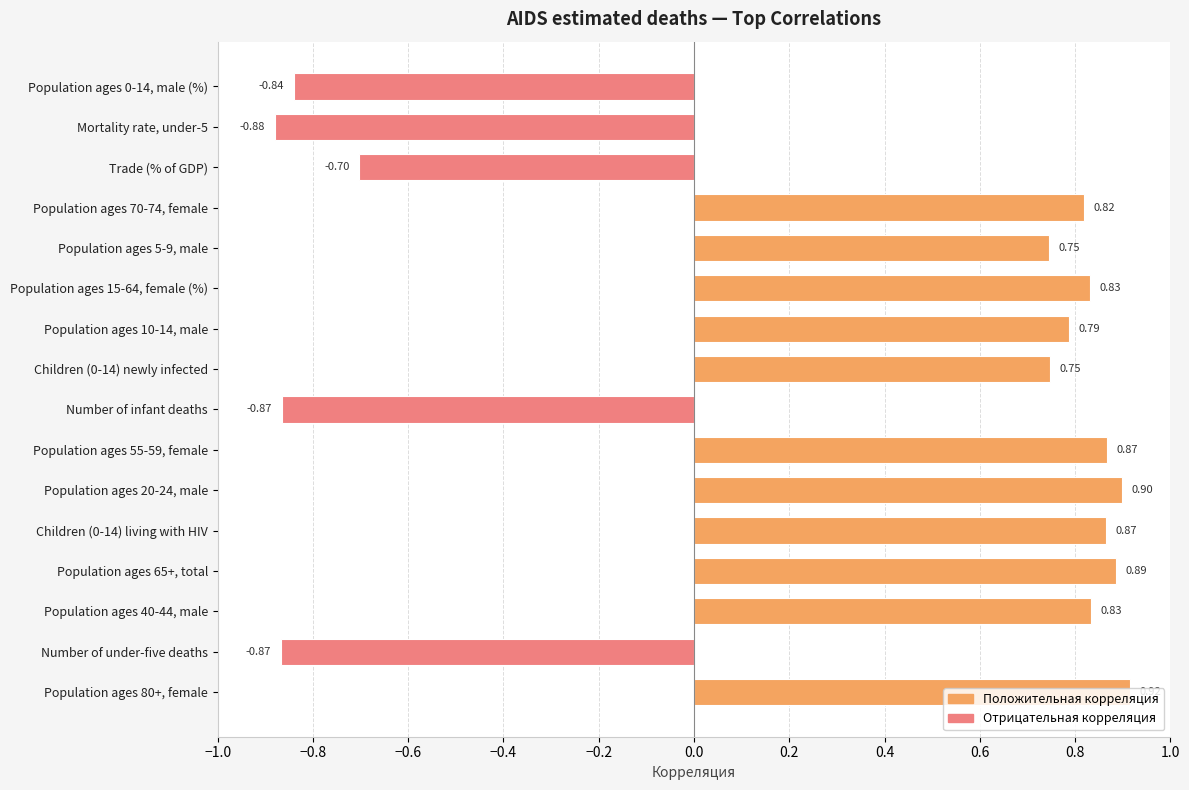

What is the change in value from Number of infant deaths to Population ages 80+, female?

+1.8